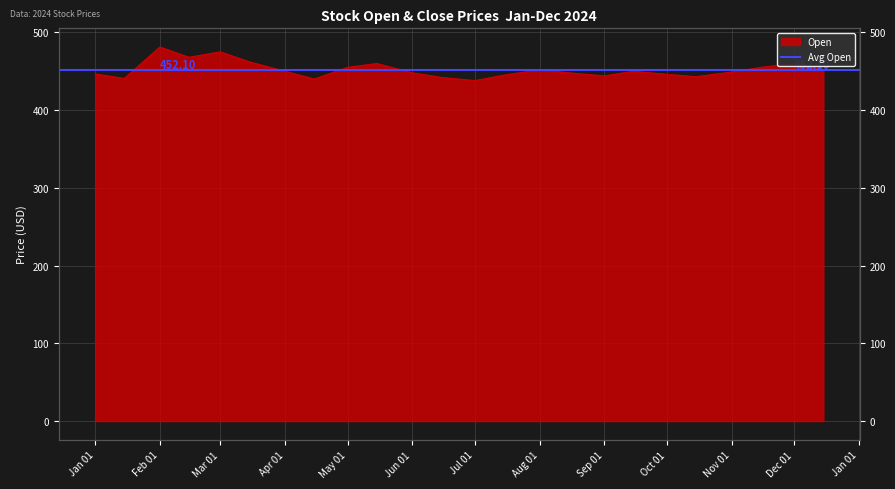

What is the value of the 8th point from the left?

440.0